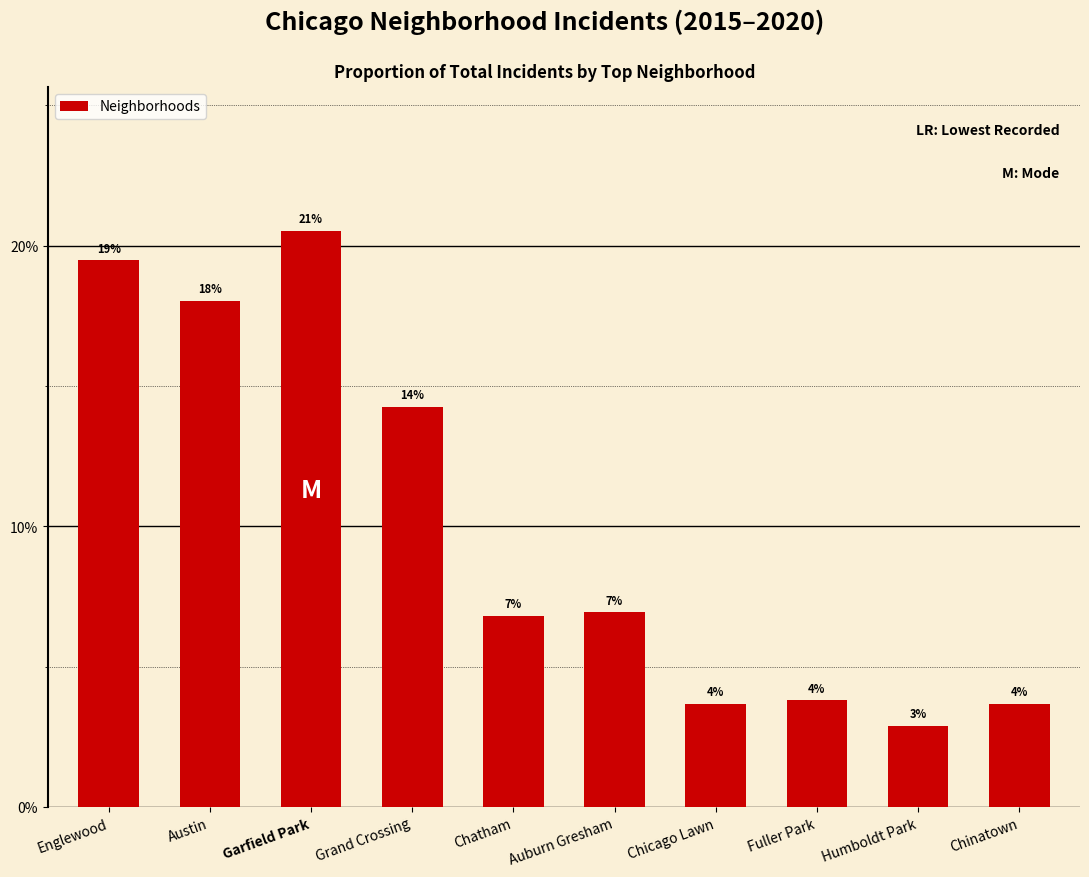

True or false: the data shows 0.1 at Chicago Lawn.

False